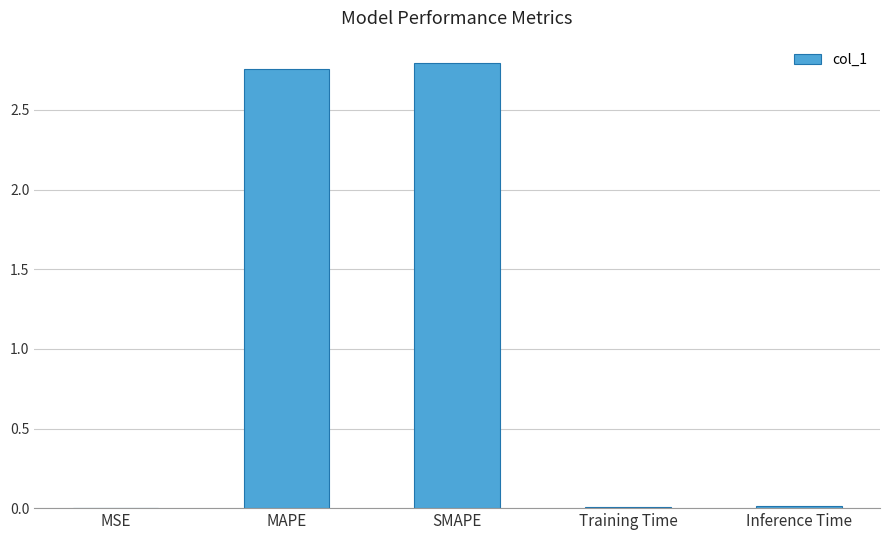

True or false: the data shows 2.8 at SMAPE.

True